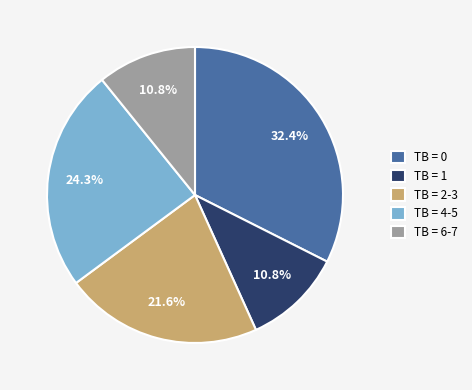

What portion of the pie excludes TB = 1?

89.2%